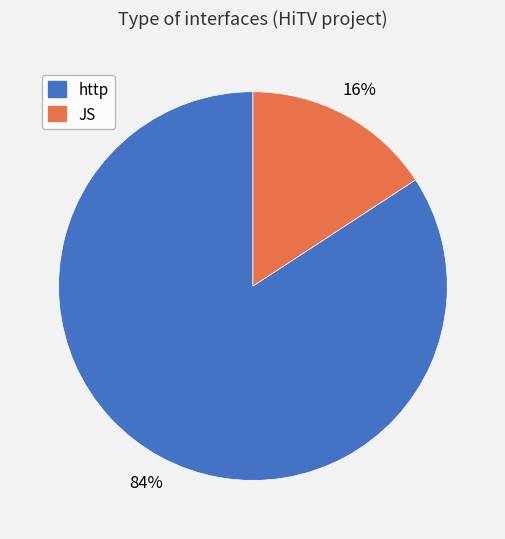

Approximately how many times larger is the value at JS compared to http?

0.2